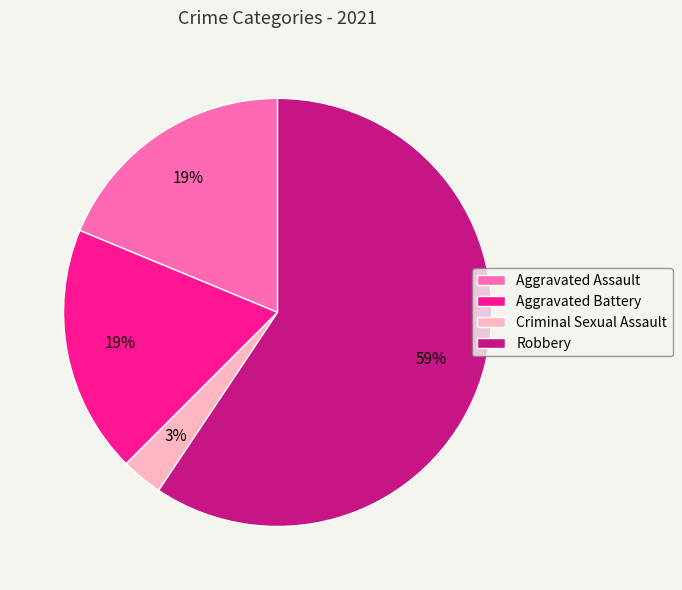

Is it true that Aggravated Battery is 19% of the pie?

True